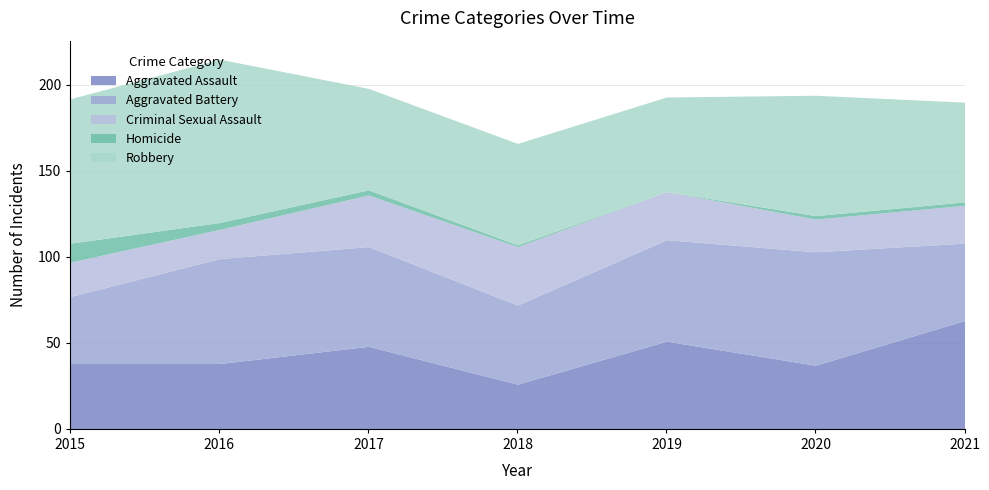

List the series in order of their overall mean, lowest first.

Homicide, Criminal Sexual Assault, Aggravated Assault, Aggravated Battery, Robbery